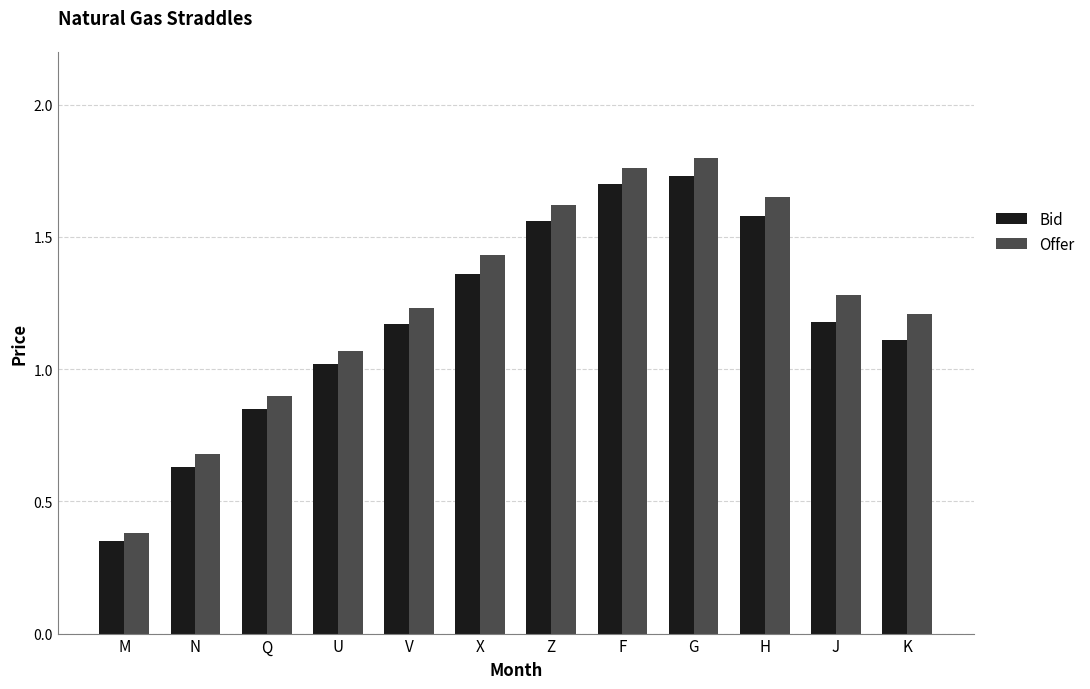

The value of Bid at J is 1.7. True or false?

False